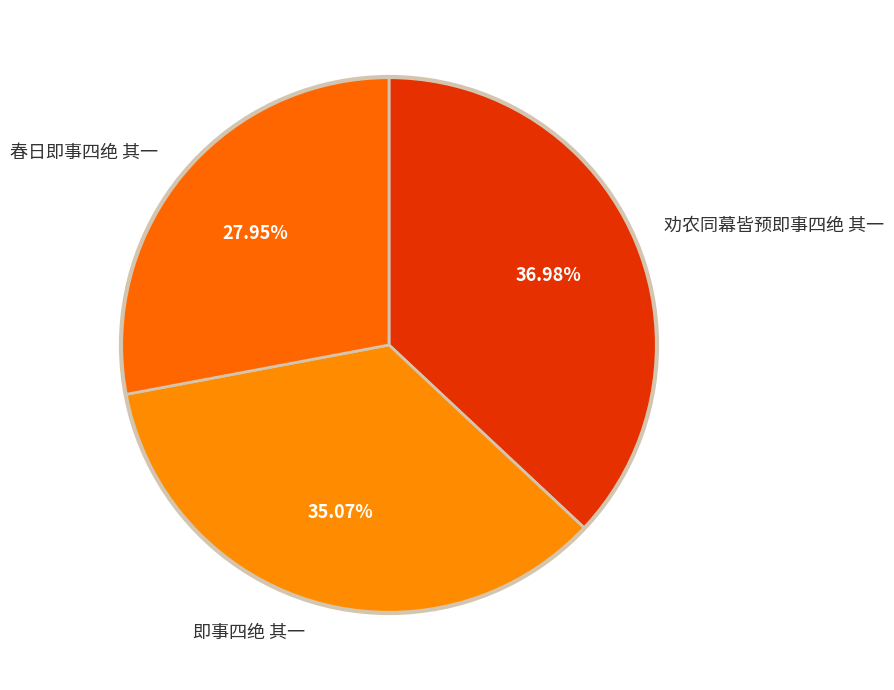

Combined, what portion of the pie is 春日即事四绝 其一 and 劝农同幕皆预即事四绝 其一?

64.9%